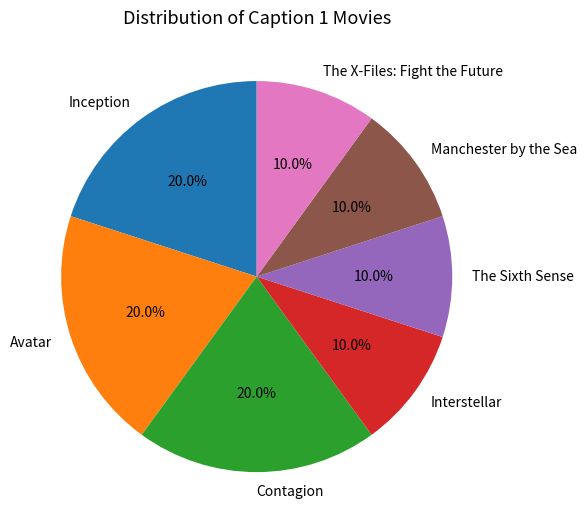

To the nearest percent, what percentage of the pie is The X-Files: Fight the Future?

10%